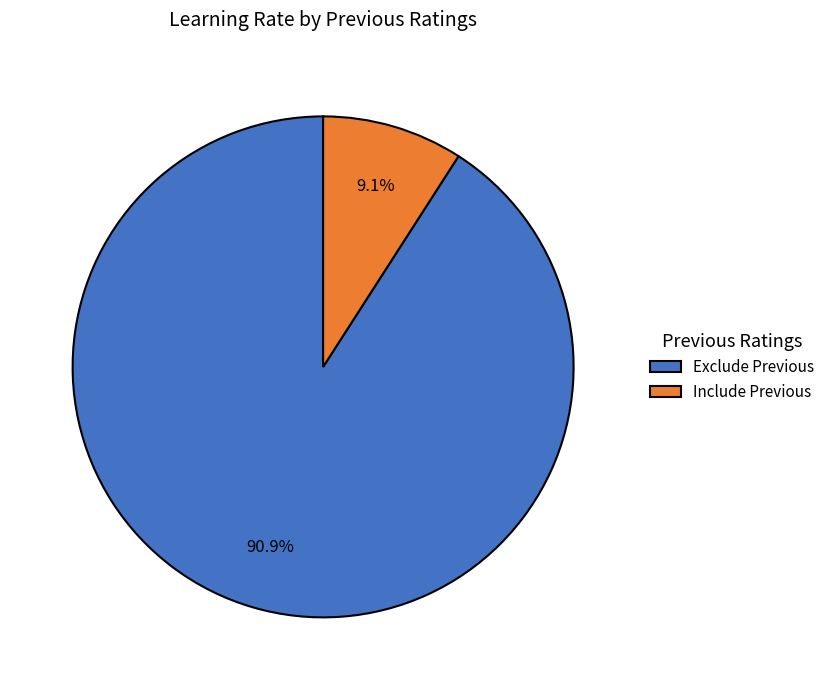

Which slice is the smallest?

Include Previous